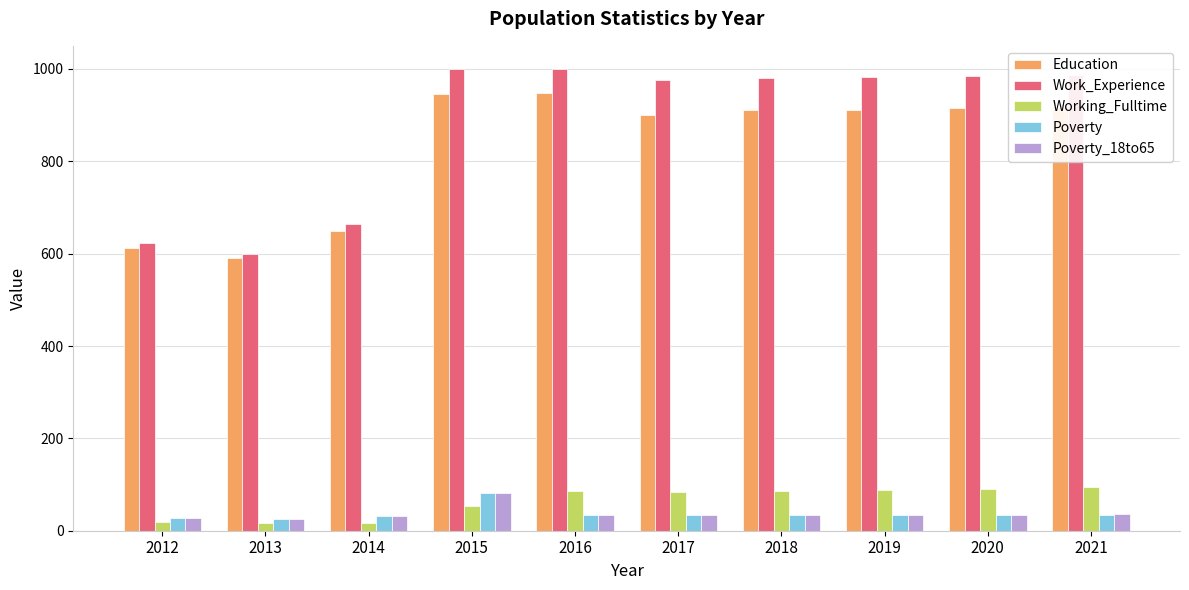

At which label is Education closest to 769?

2014